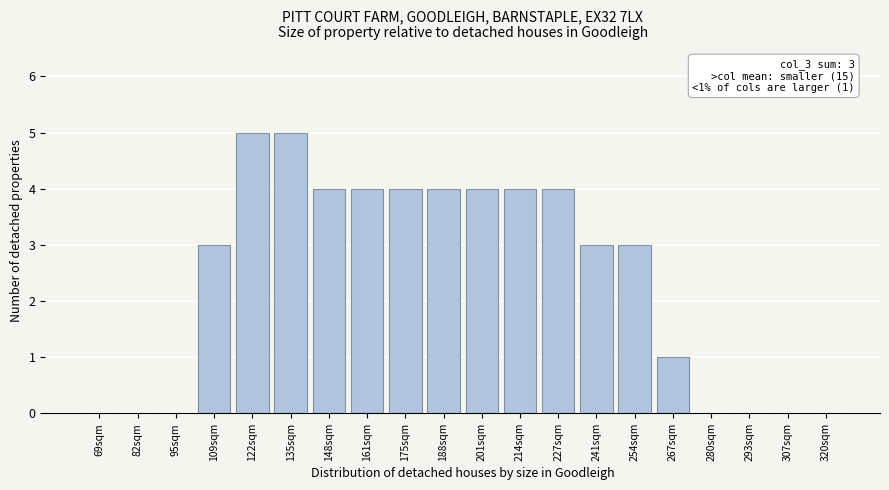

Reading left to right, extract all data points from this chart.

69sqm=0	82sqm=0	95sqm=0	109sqm=3	122sqm=5	135sqm=5	148sqm=4	161sqm=4	175sqm=4	188sqm=4	201sqm=4	214sqm=4	227sqm=4	241sqm=3	254sqm=3	267sqm=1	280sqm=0	293sqm=0	307sqm=0	320sqm=0